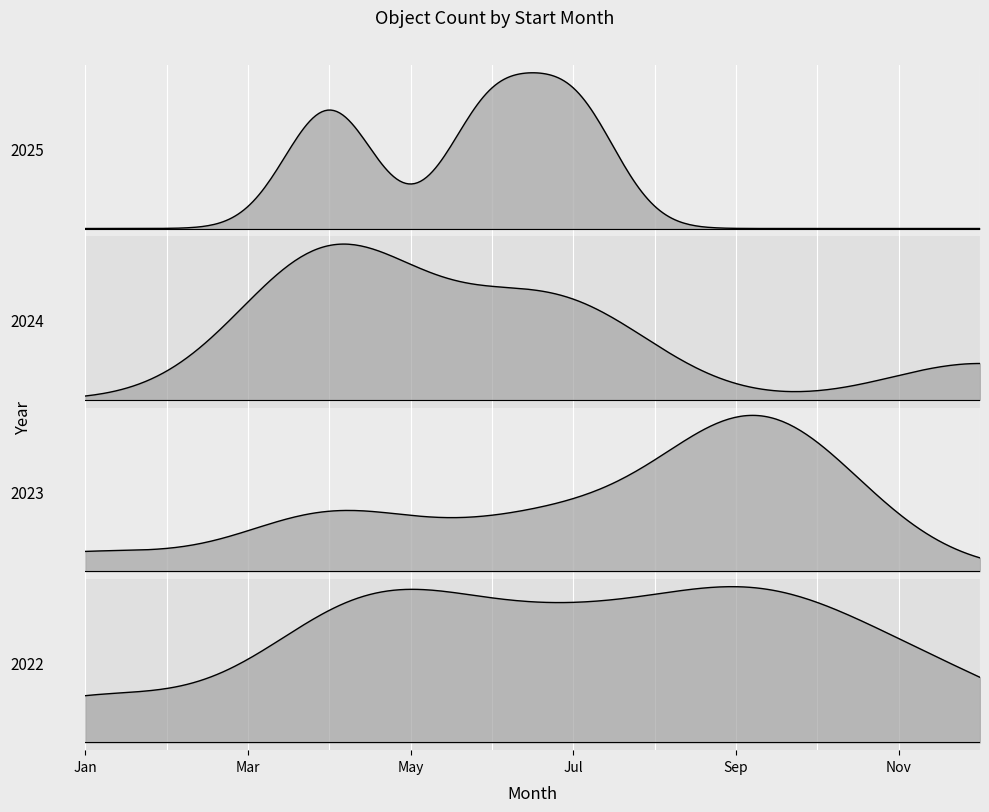

True or false: 2024 and 2023 intersect in this chart.

False